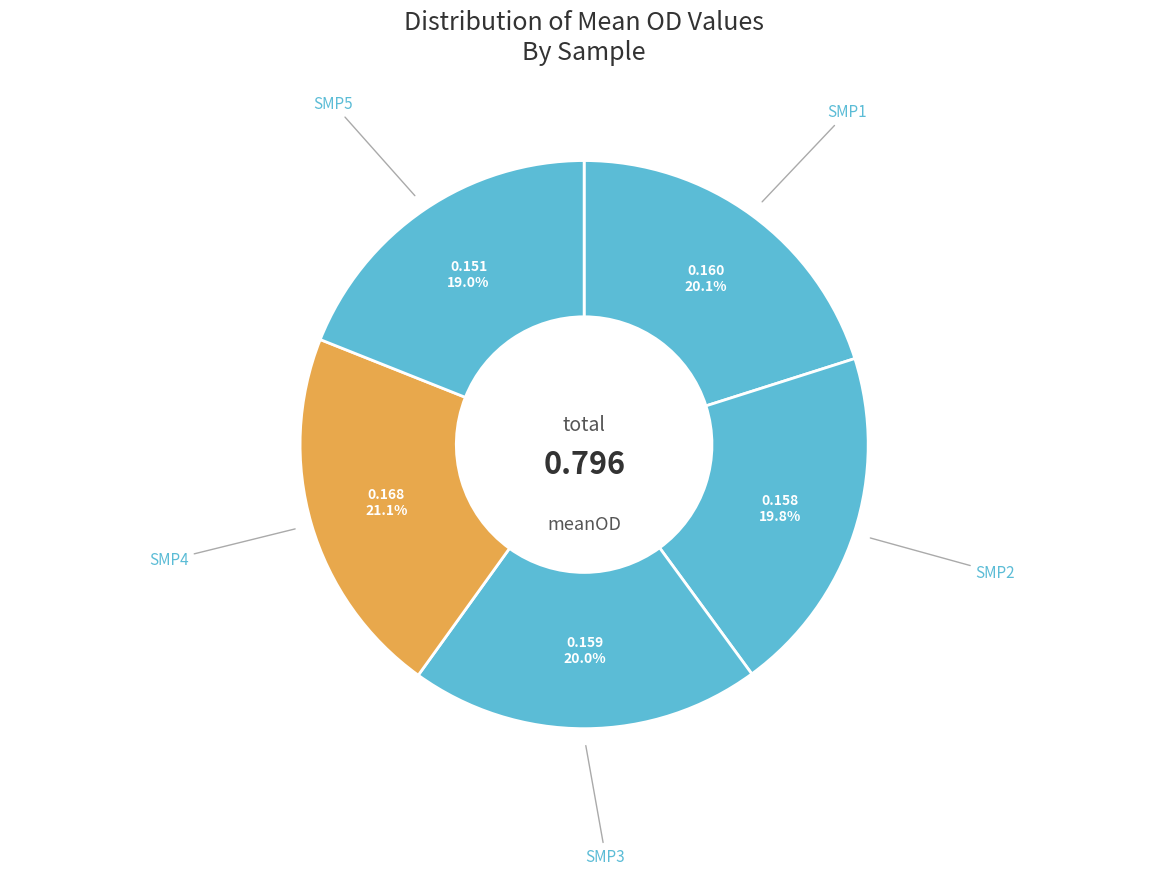

To the nearest percent, what is the difference between the largest and smallest slice percentages?

2%